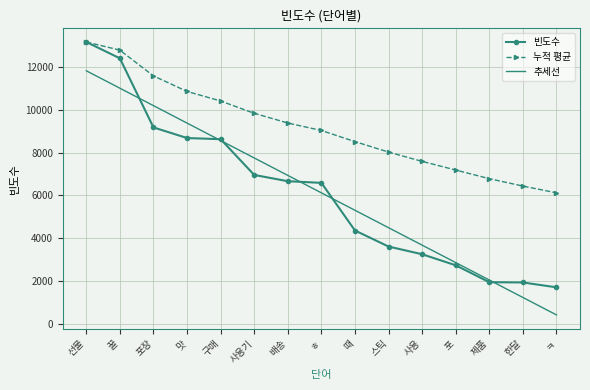

What position from the left is 제품?

13